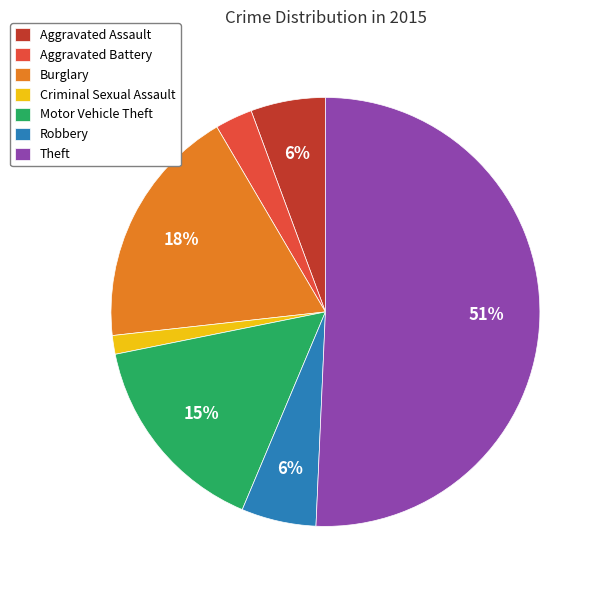

What is the majority slice?

Theft